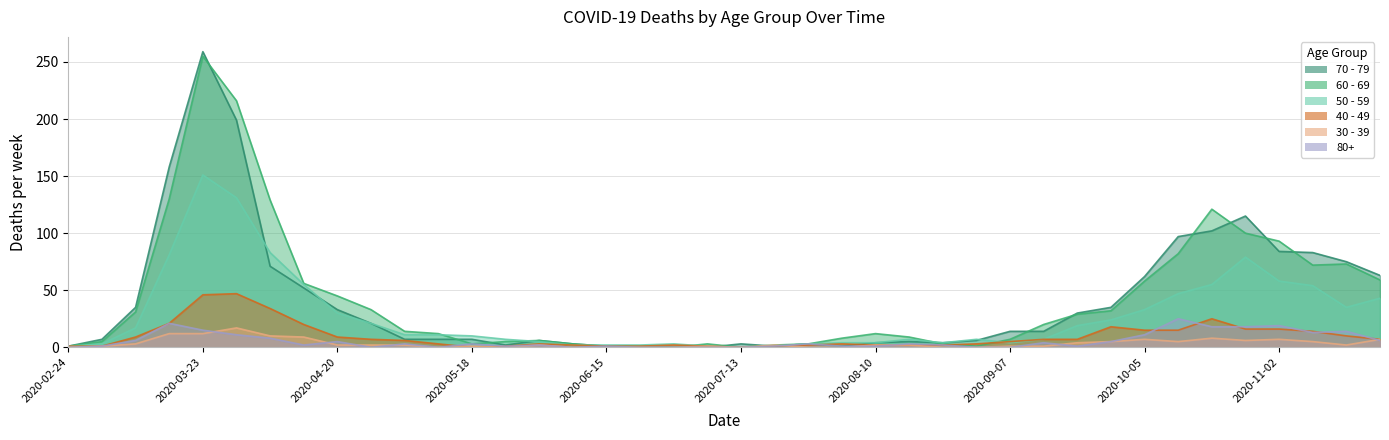

What are all the series names shown in the legend?

60 - 69, 70 - 79, 50 - 59, 40 - 49, 30 - 39, 80+